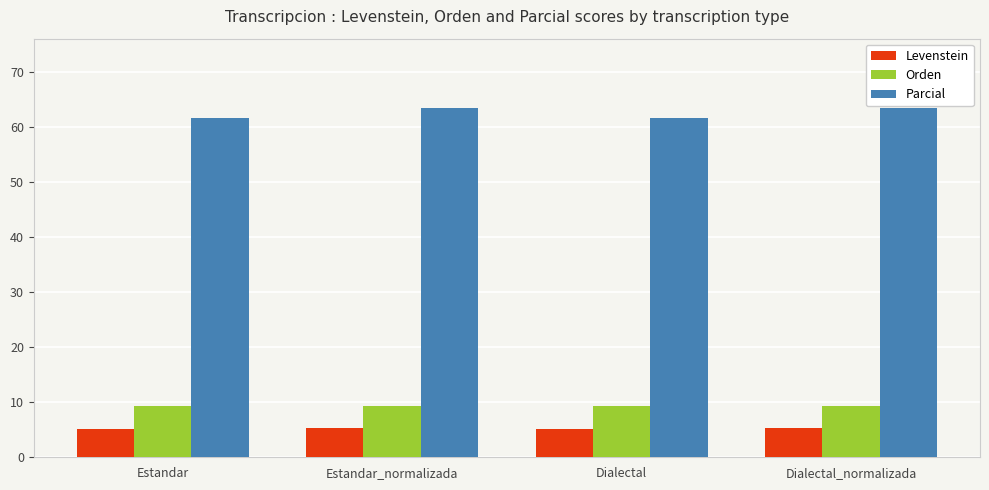

At Dialectal, list the series in order from smallest to largest.

Levenstein, Orden, Parcial